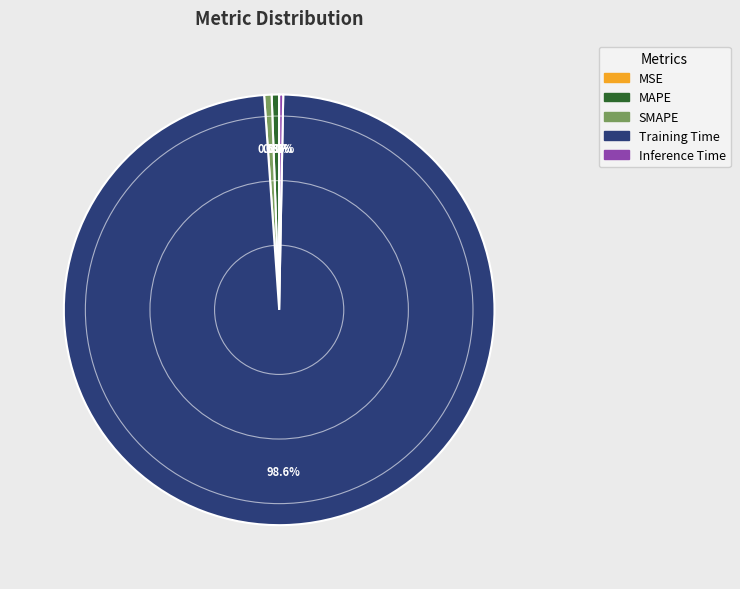

Does any single category account for the majority?

Yes